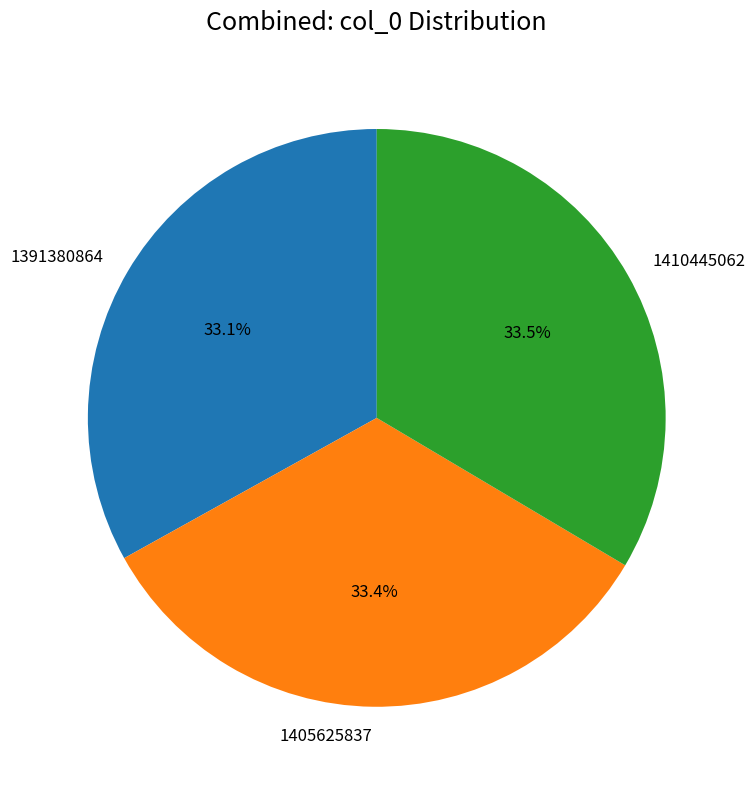

Approximately how many times larger is the value at 1391380864 compared to 1405625837?

1.0